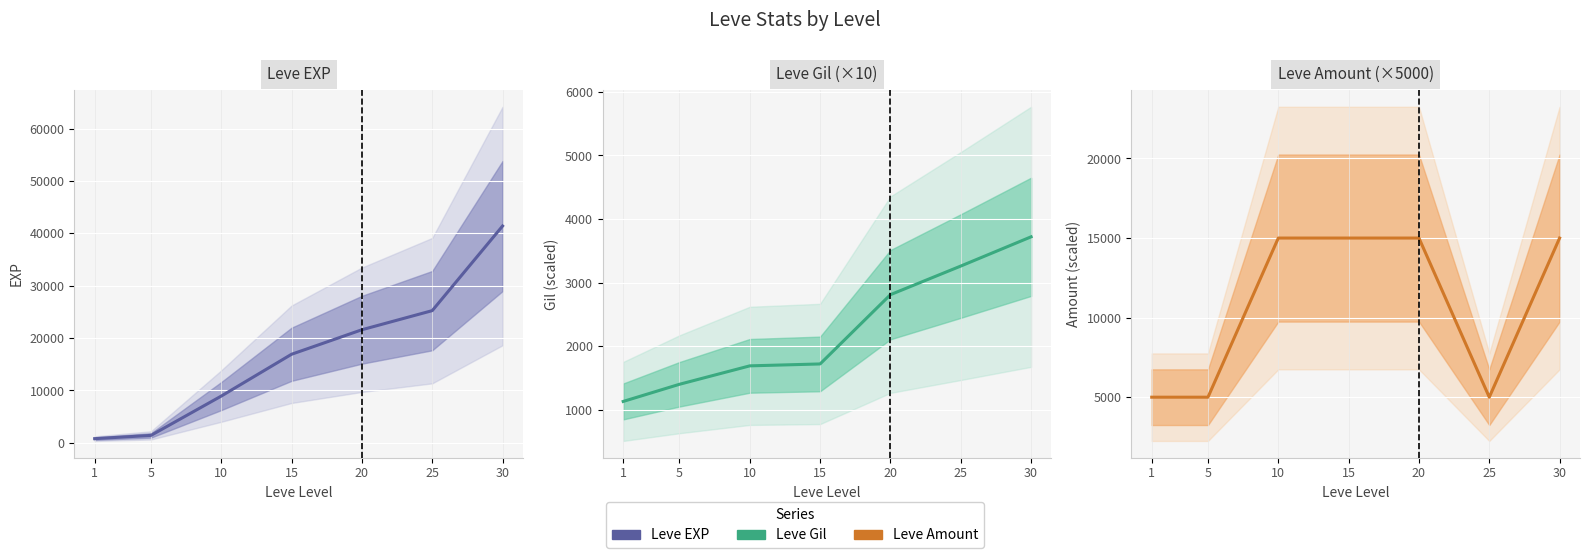

What are all the series names shown in the legend?

Leve EXP, Leve Gil, Leve Amount